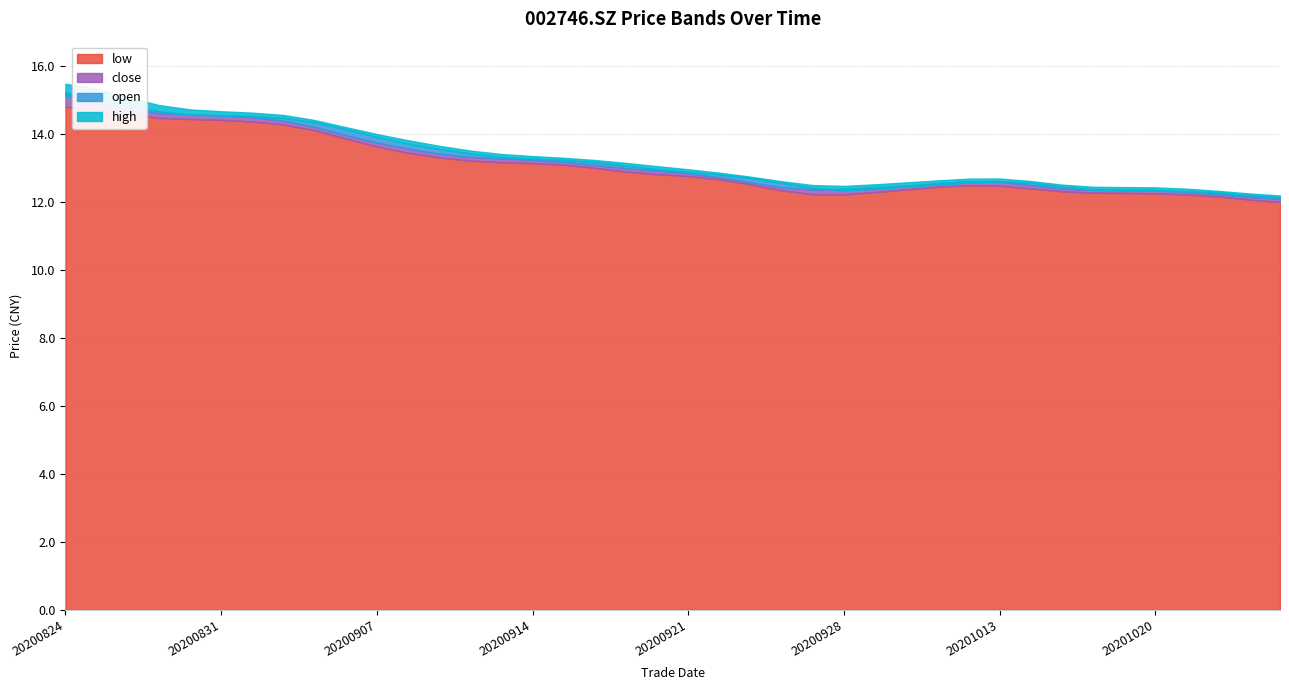

What is the difference between the second highest and minimum values in the low series?

2.9